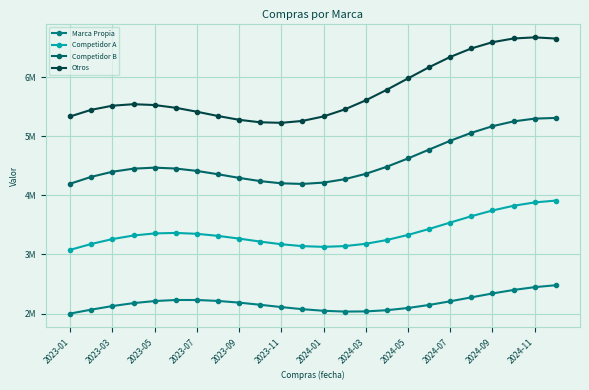

Does the chart have visible grid lines?

Yes